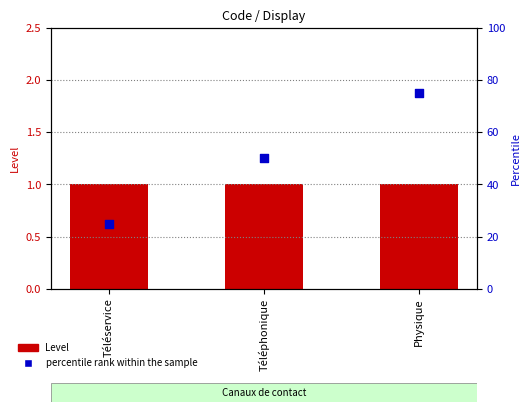

Which series has the largest total across all categories?

percentile rank within the sample